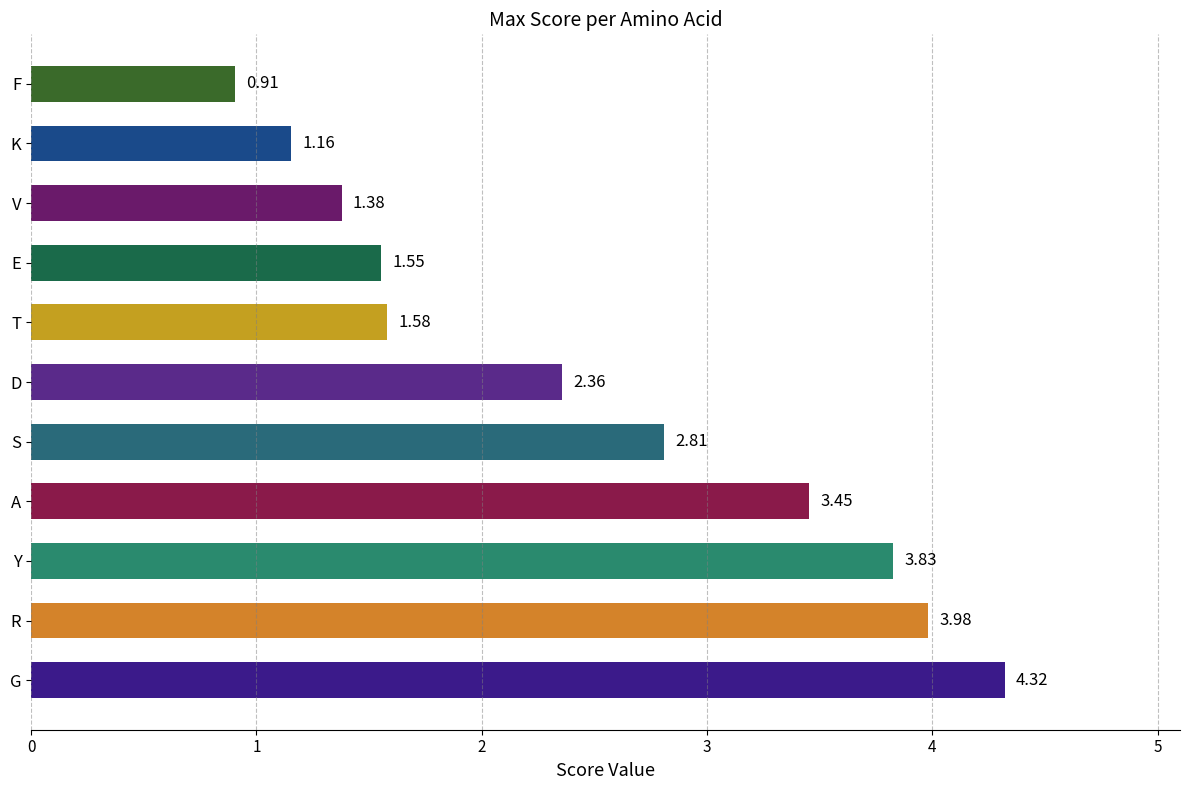

What is the sum of the values at V and T?

3.0